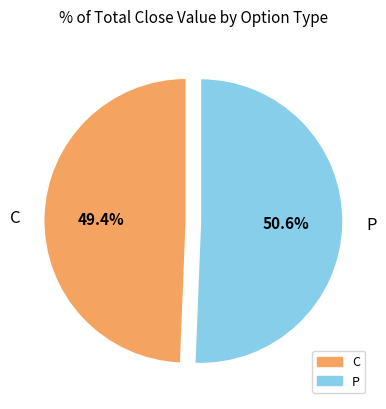

To the nearest percent, what is the combined percentage of P and C?

100%